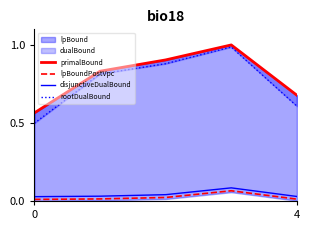

At how many categories does at least one series exceed 0?

5